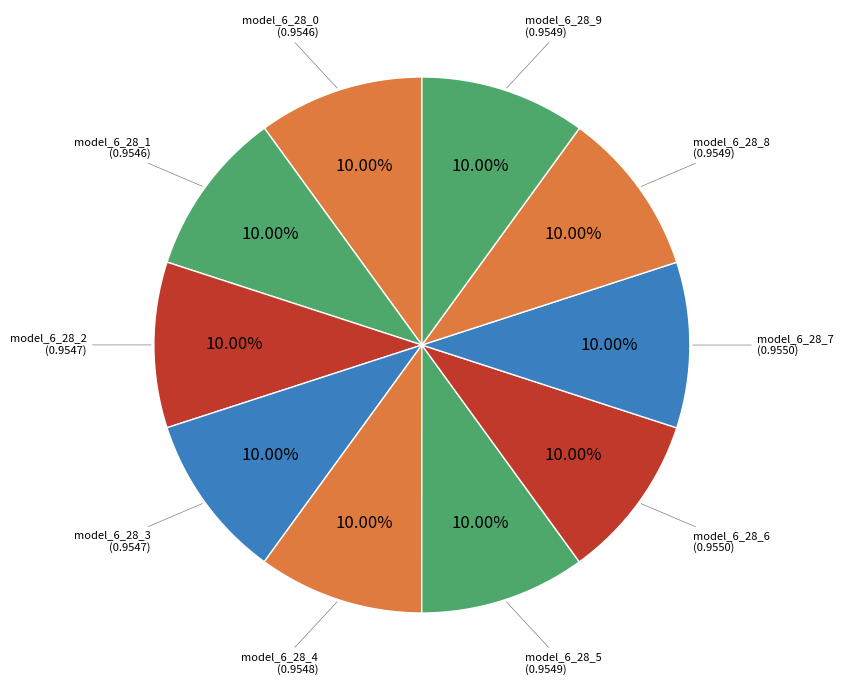

Count the number of slices in the pie.

10